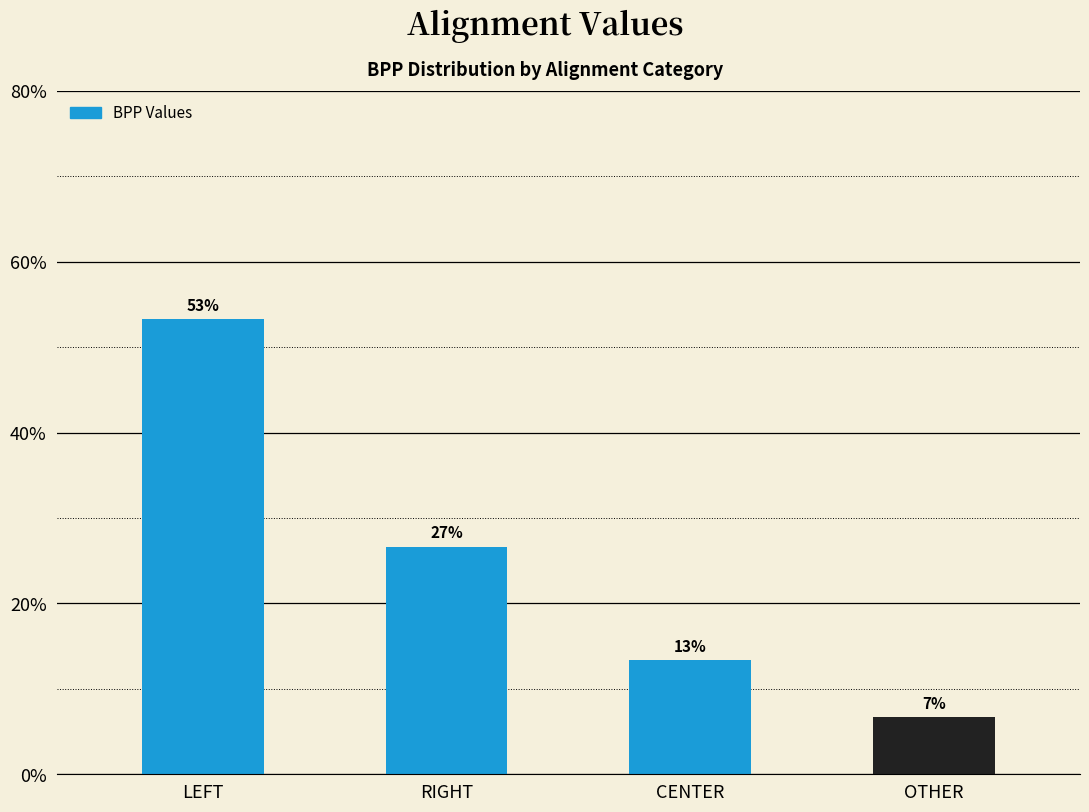

How many bars are there in total?

4